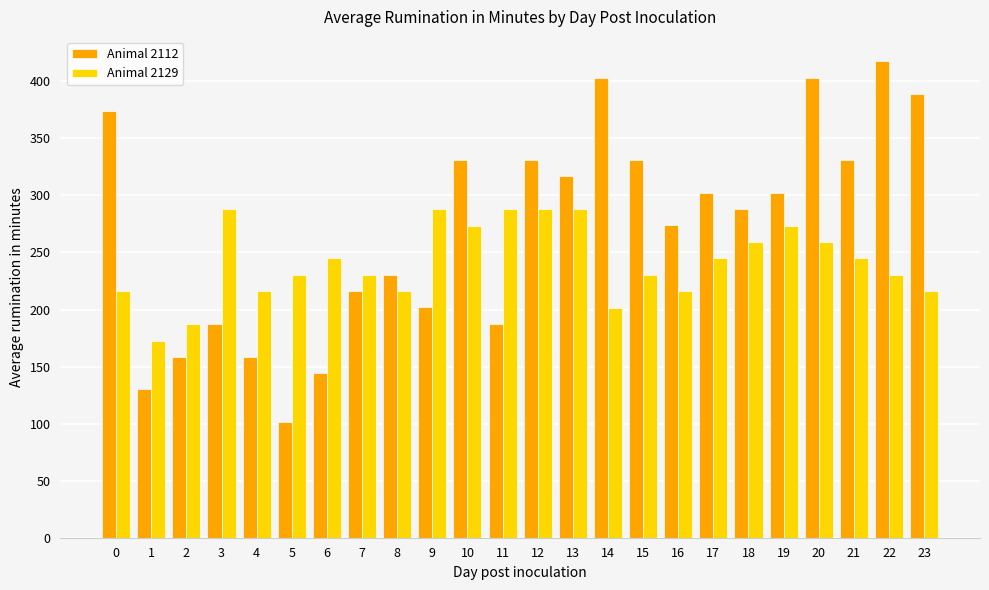

Which series has the largest range (max minus min)?

Animal 2112